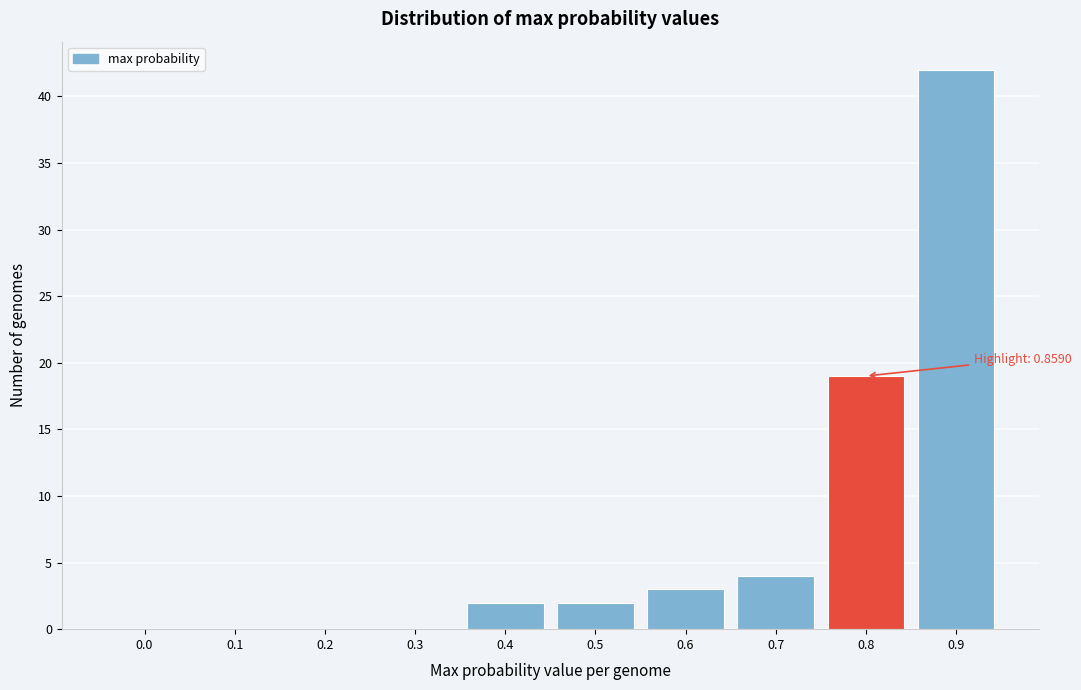

Reading left to right, transcribe all the data shown in this chart.

0.0=0	0.1=0	0.2=0	0.3=0	0.4=2	0.5=2	0.6=3	0.7=4	0.8=19	0.9=42